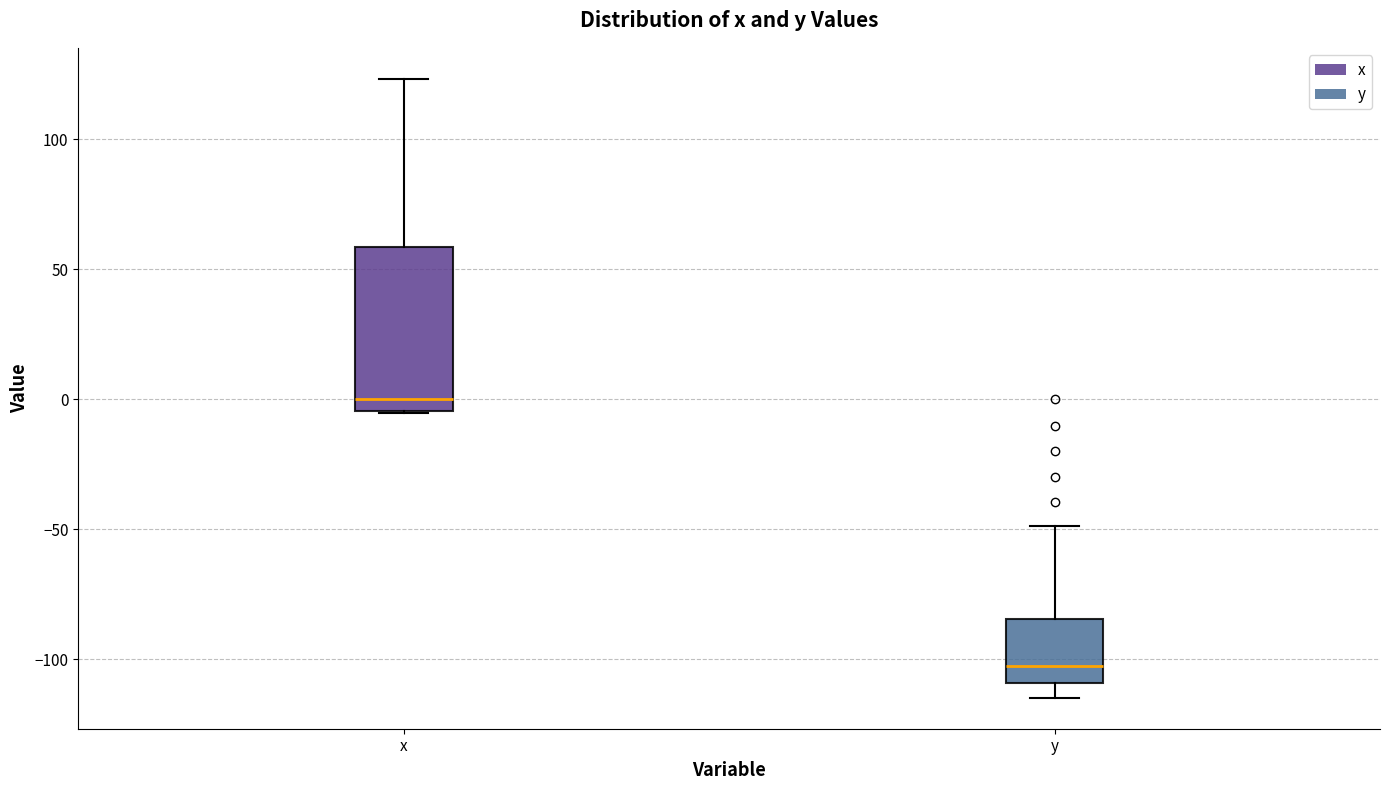

Which box's median line is the lowest?

y